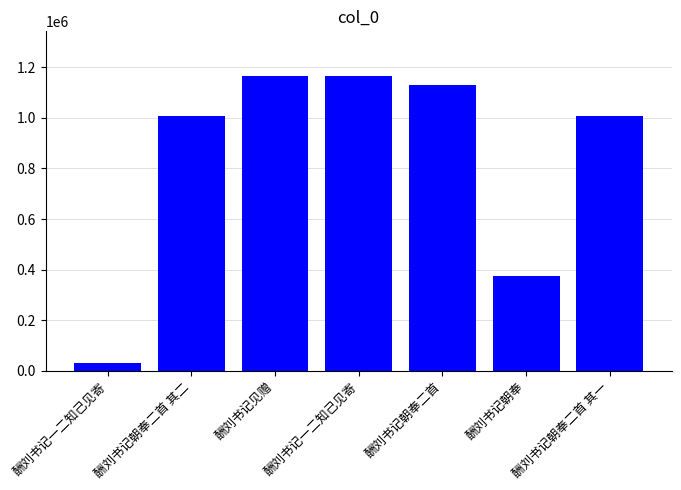

What is the change in value from 酬刘书记一二知己见寄 to 酬刘书记见赠?

+1138304